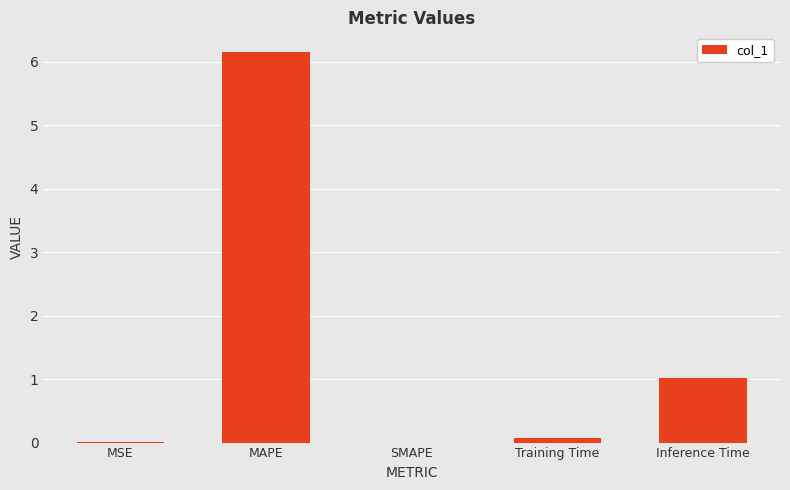

What is the change in value from Training Time to Inference Time?

+0.9